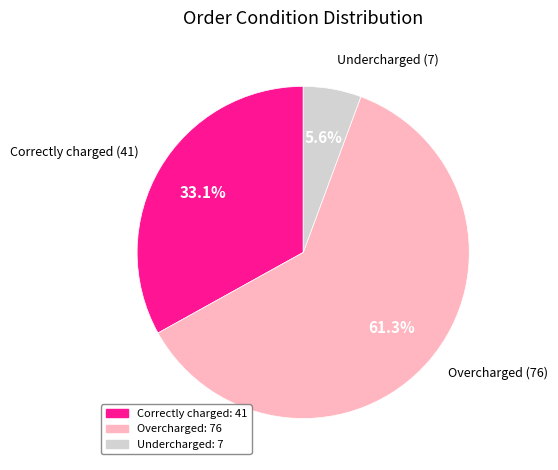

Count the number of slices in the pie.

3